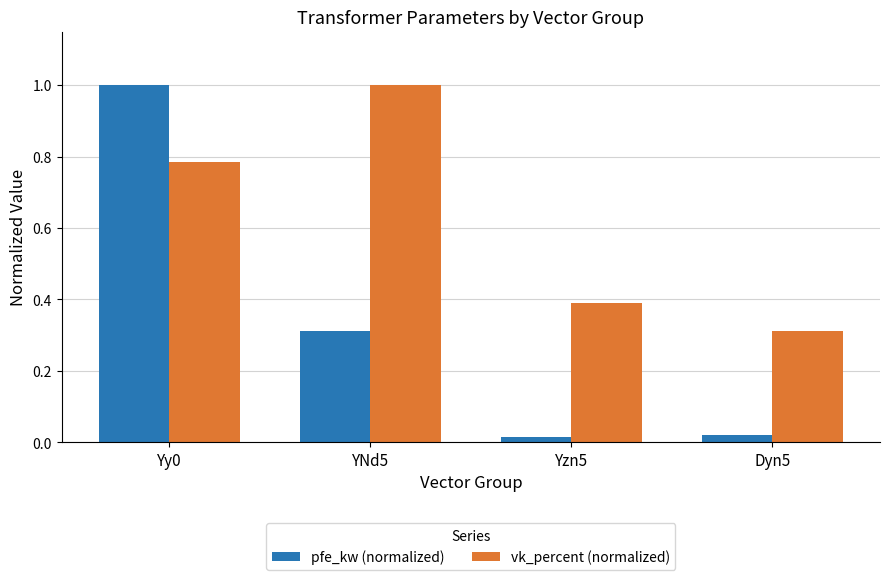

Is it true that vk_percent (normalized) equals 1.0 at Yy0?

False